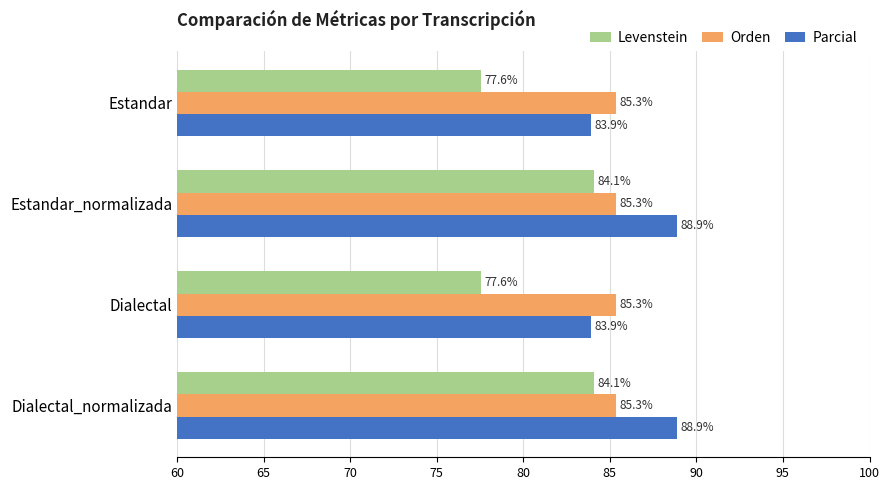

What is the greatest value displayed?

88.9